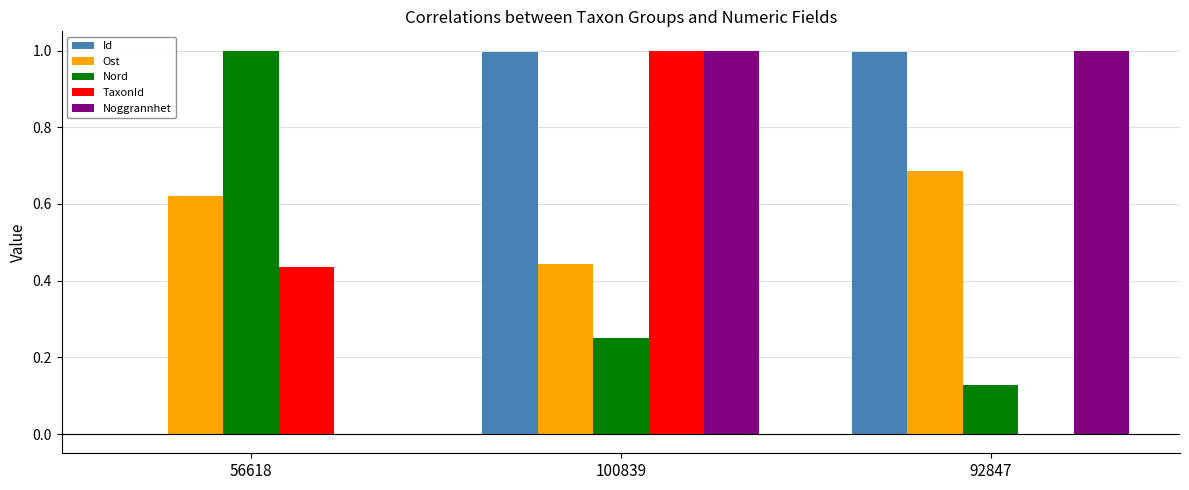

Between 56618 and 92847, which series saw the biggest shift?

Noggrannhet